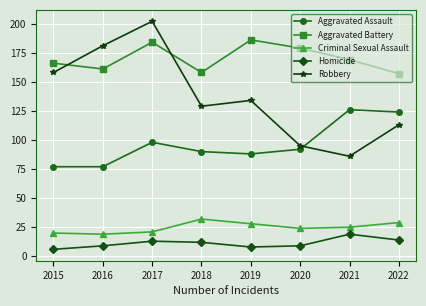

At which label is Robbery closest to 144?

2019